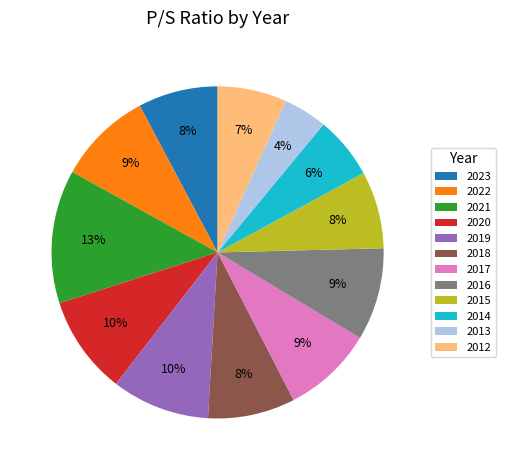

Which slice is the largest?

2021